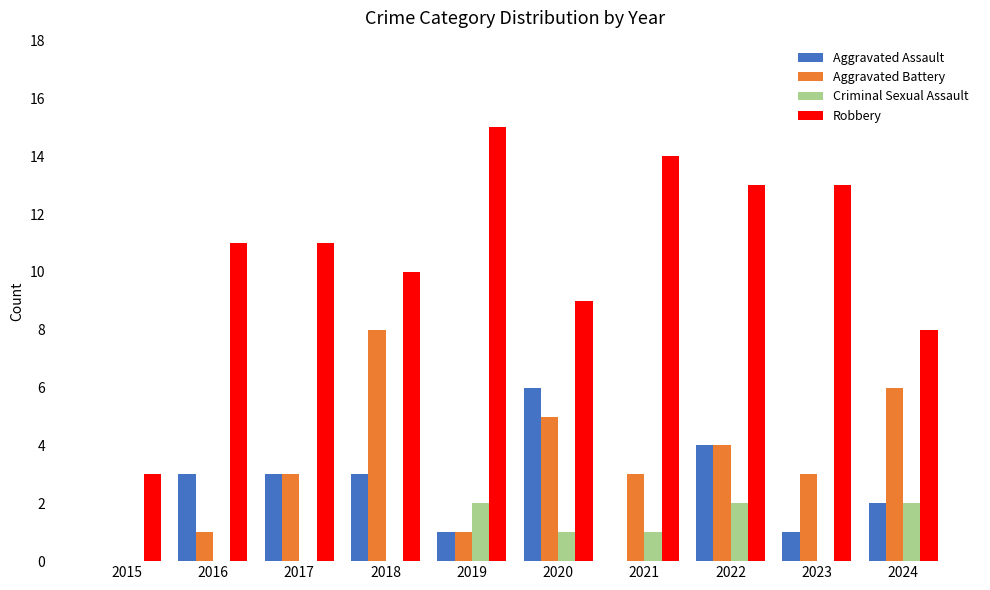

Which series changed the most between 2021 and 2022?

Aggravated Assault